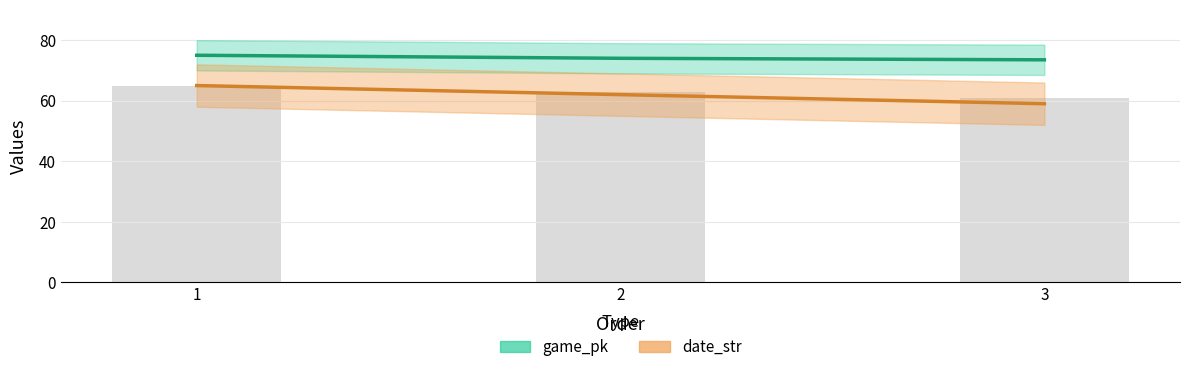

What is the average value of the date_str series?

63